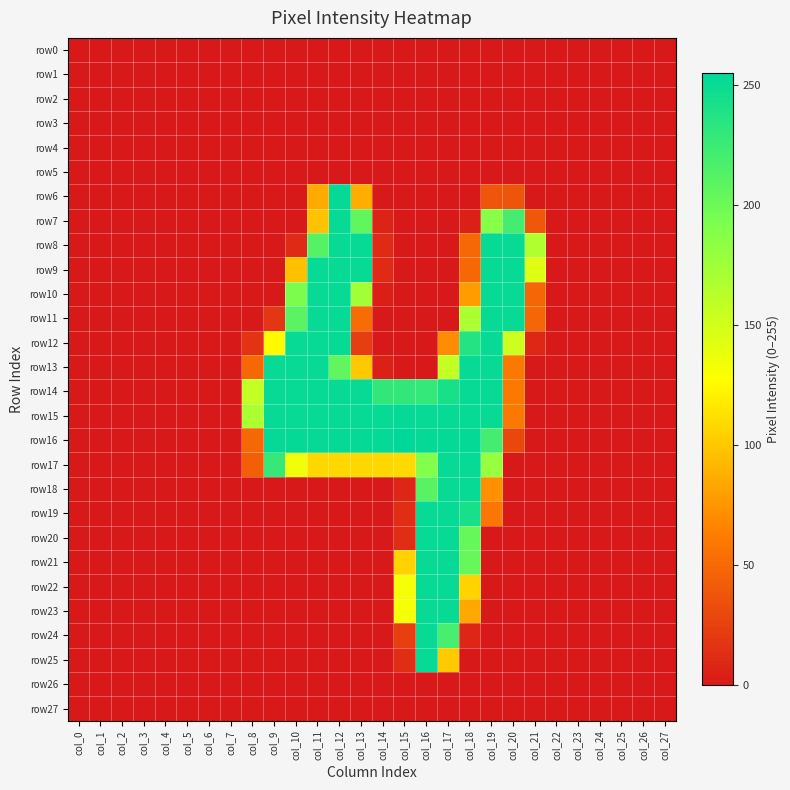

Which series has the widest spread of values?

row16